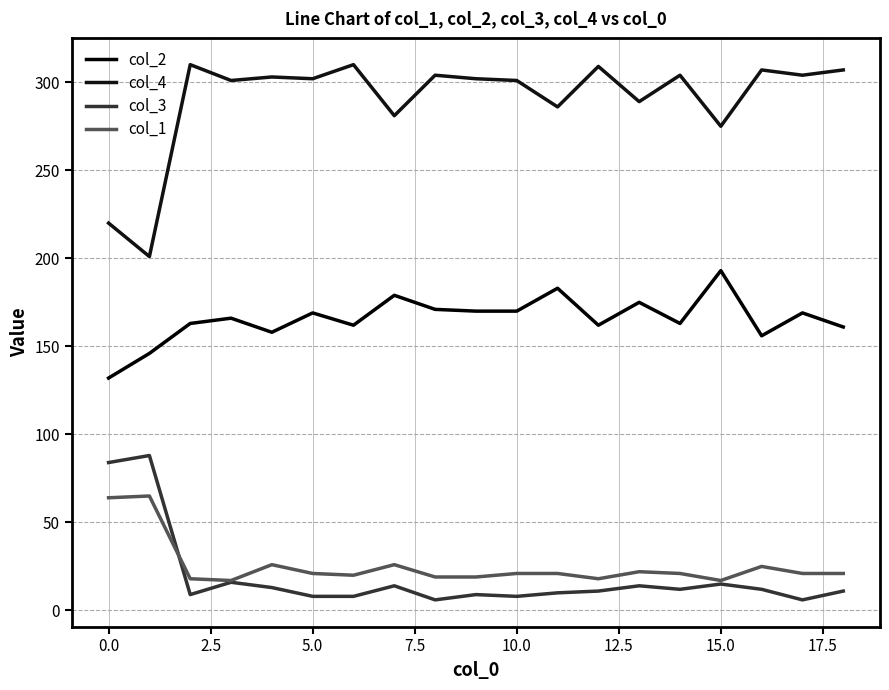

At which label does col_1 first exceed 21?

0.0